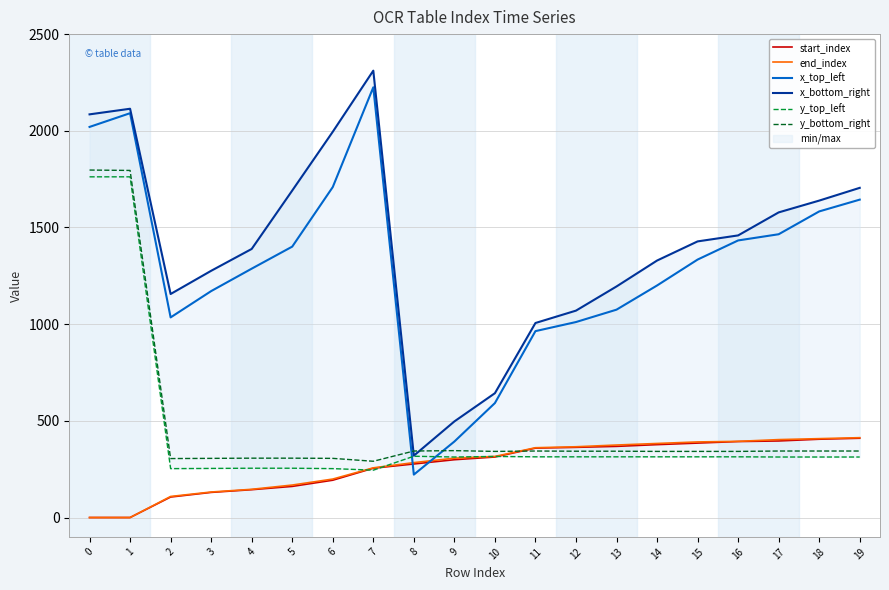

Reading left to right, what are all the values shown in this chart?

start_index: 0	0	106	130	144	161	193	255	277	299	313	359	363	368	377	385	393	396	405	410
end_index: 0	0	109	132	146	168	199	257	284	307	316	361	366	375	383	391	394	403	408	413
x_top_left: 2020	2091	1035	1171	1287	1401	1709	2225	222	393	592	964	1011	1075	1200	1334	1433	1465	1583	1644
x_bottom_right: 2085	2114	1156	1276	1389	1691	1995	2311	320	497	643	1006	1070	1195	1329	1428	1459	1578	1639	1705
y_top_left: 1762	1762	253	254	255	255	253	245	317	313	316	314	314	314	314	314	314	313	313	313
y_bottom_right: 1797	1795	305	306	307	307	306	291	344	346	342	344	343	343	342	342	342	344	344	344